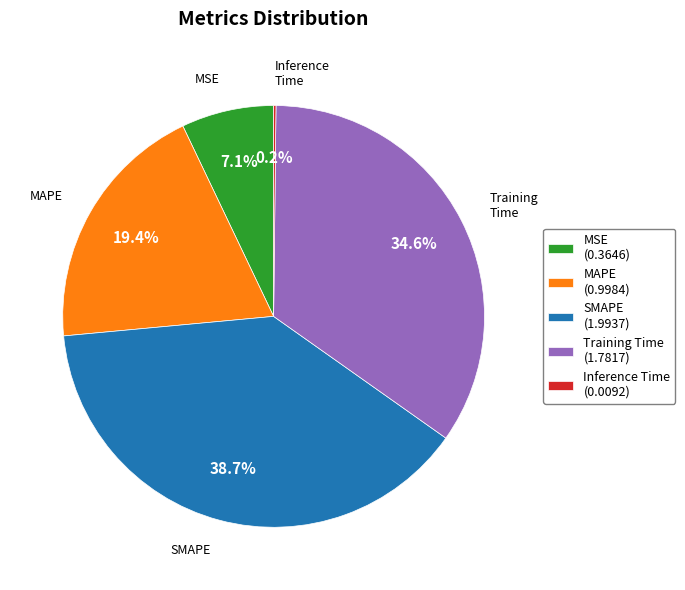

Does Training Time (1.7817) represent more than half of the total?

No